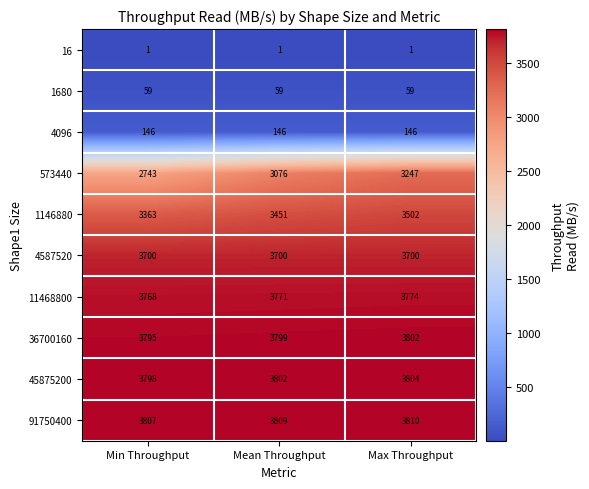

What is the sum of the 573440 values at Min Throughput and Mean Throughput?

5819